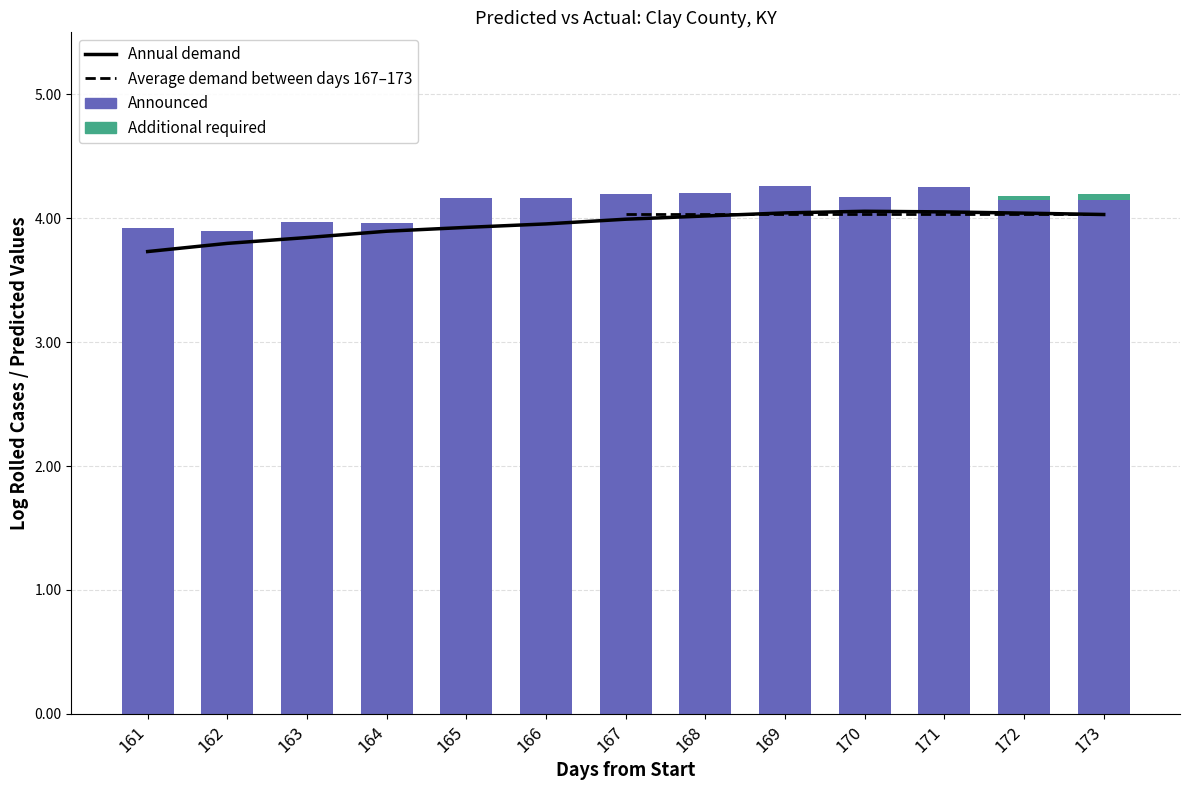

How many positive values does the Additional required series have?

2